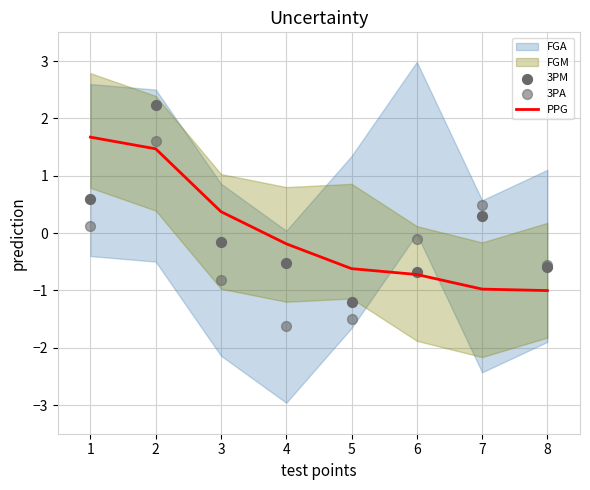

Where is PPG nearest to the value 0?

4